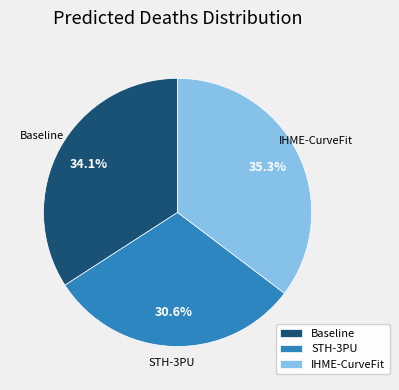

How many slices are in this pie chart?

3